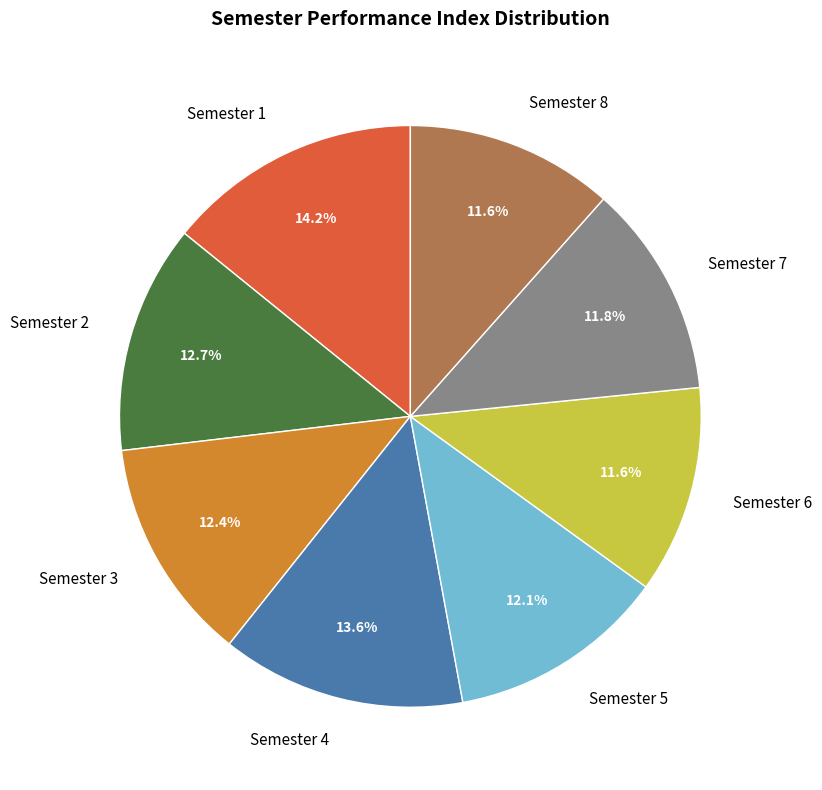

Does any single category account for the majority?

No